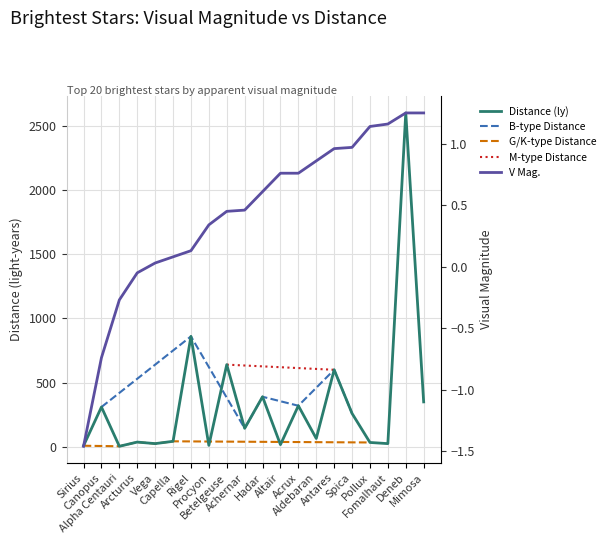

What is the difference between the Distance (ly) values at Alpha Centauri and Antares?

595.6